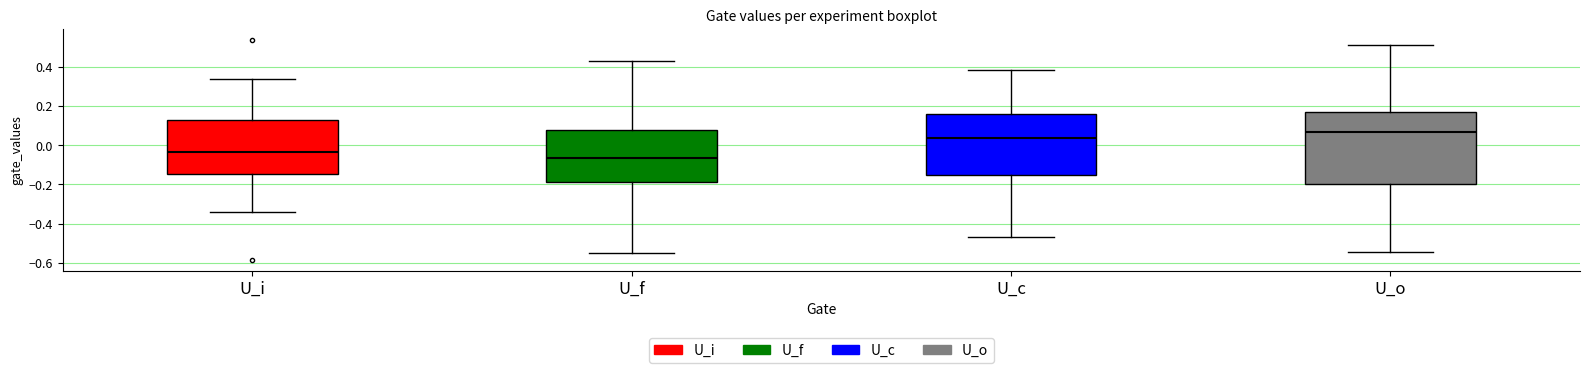

Which box is the tallest, from its lower edge to its upper edge?

U_o